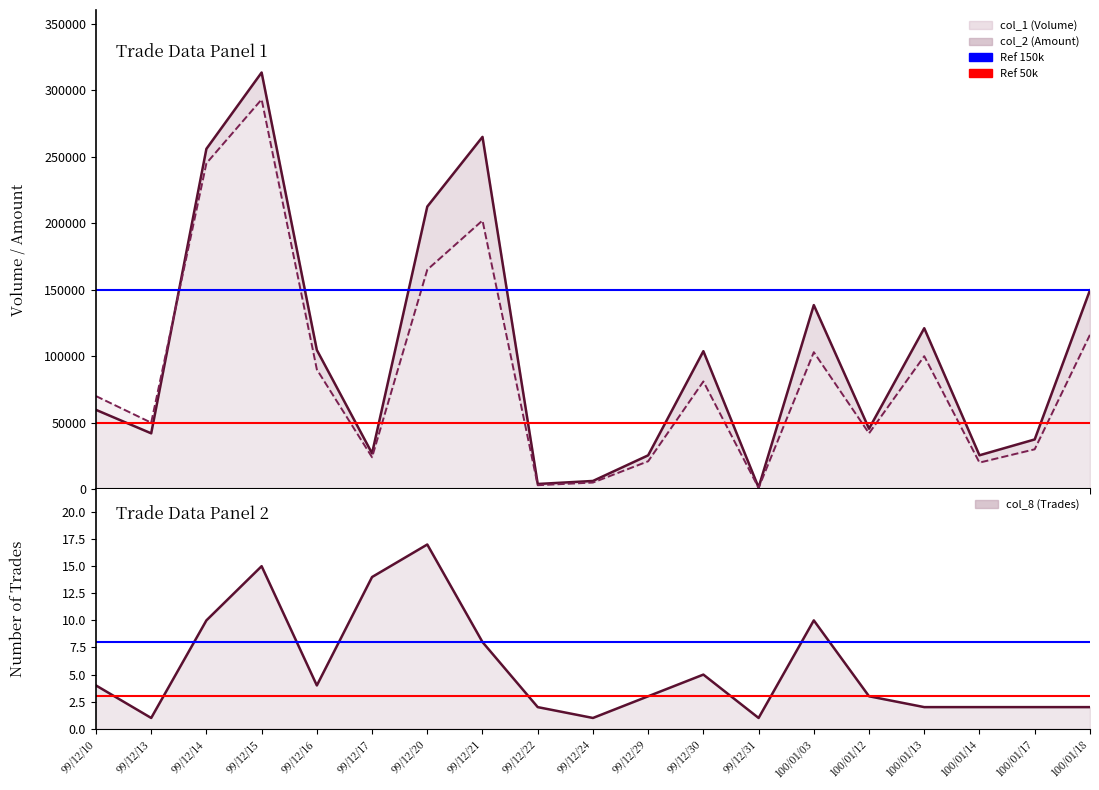

What is the average value of the Ref 8 series?

8